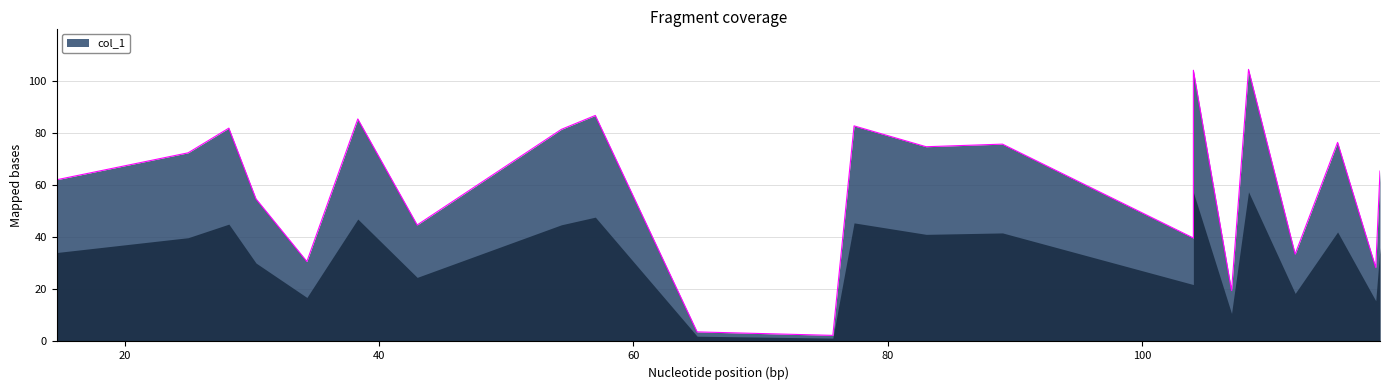

How many values are below 72?

11